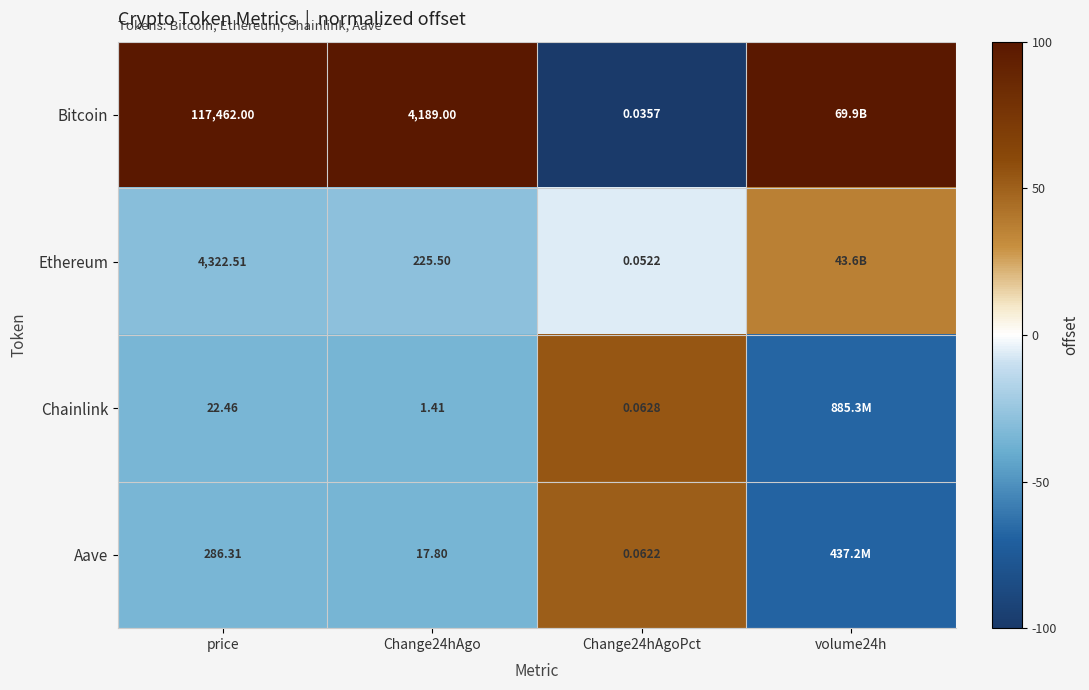

What is the difference between the highest and lowest values at Change24hAgo?

4187.6